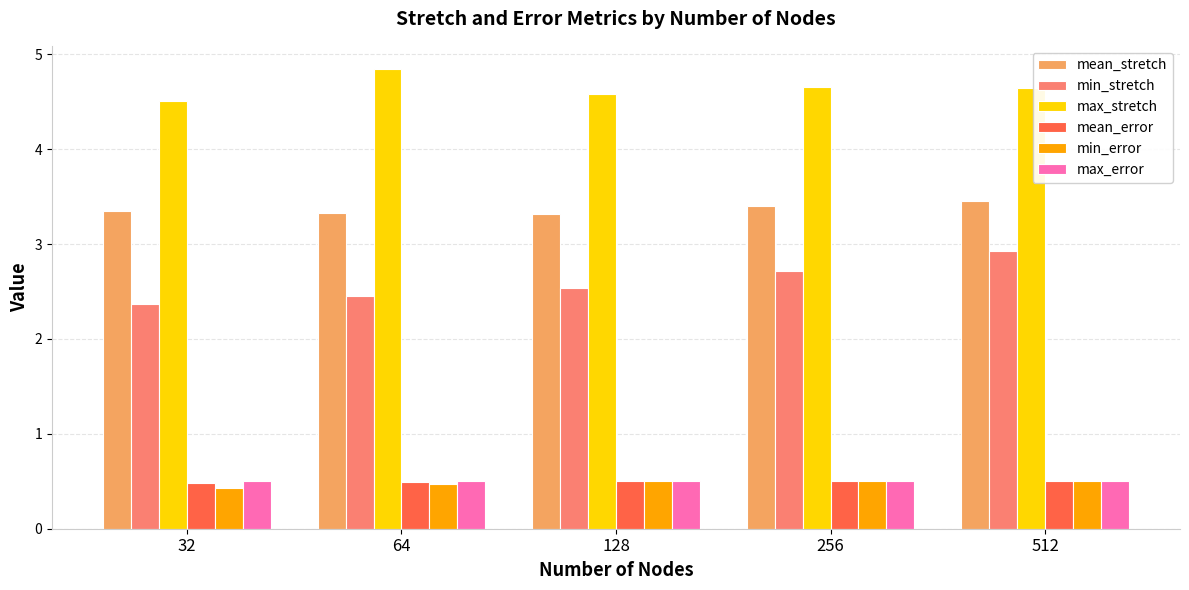

Is it true that max_error equals 0.5 at 128?

True